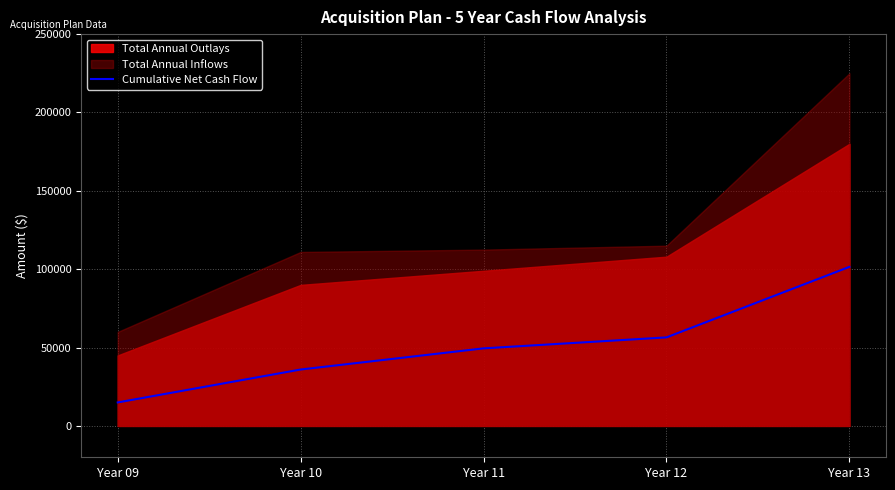

What is the ratio of the value at Year 12 to the value at Year 13?

0.6